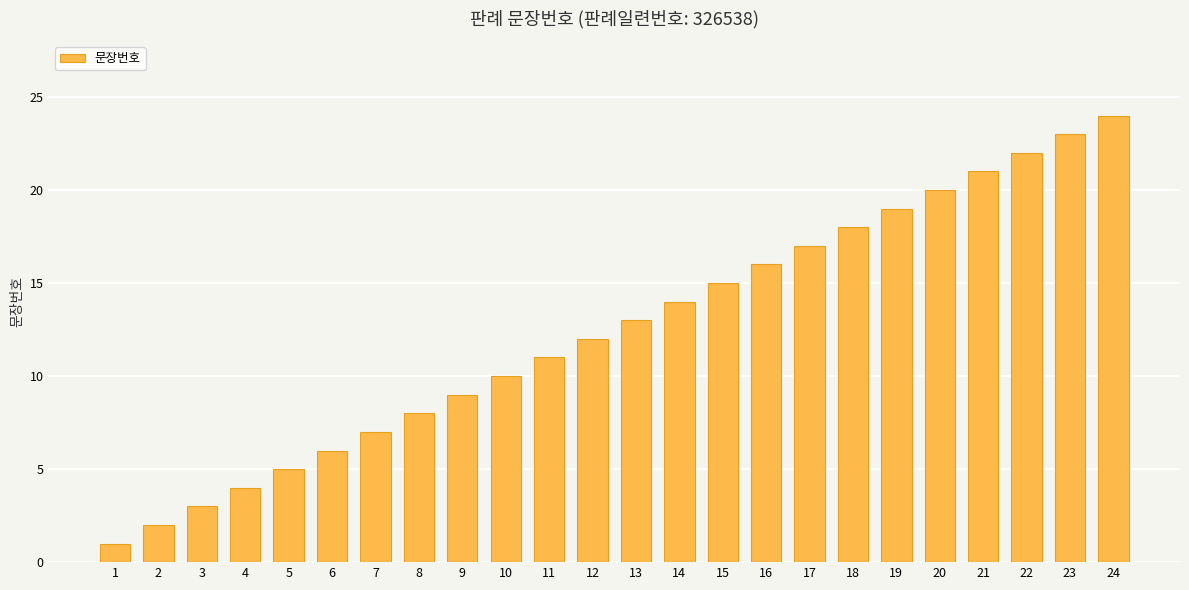

Is it true that the value at 16 is 8?

False